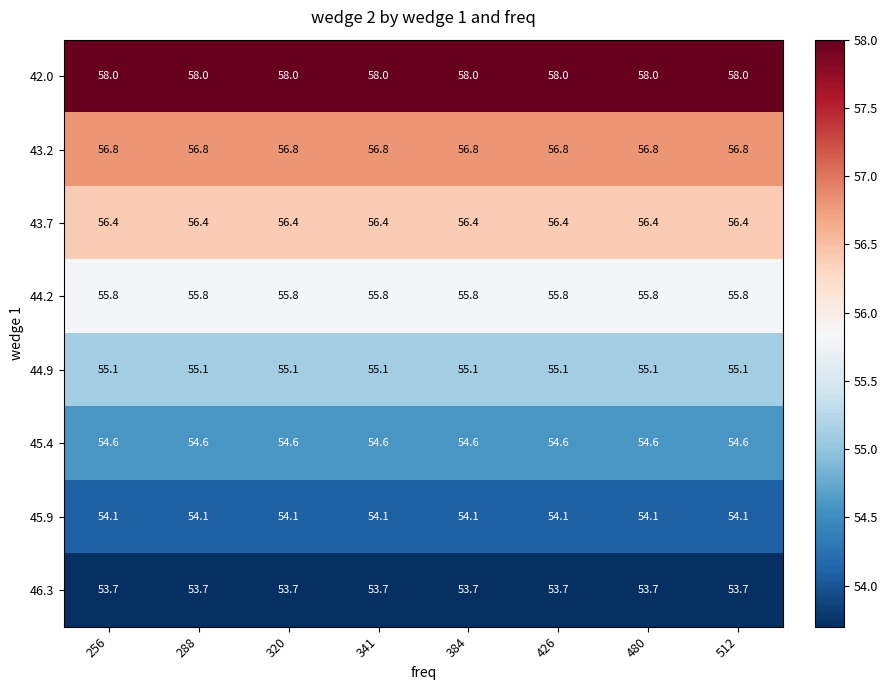

What is the difference between the highest and lowest values at 512?

4.3